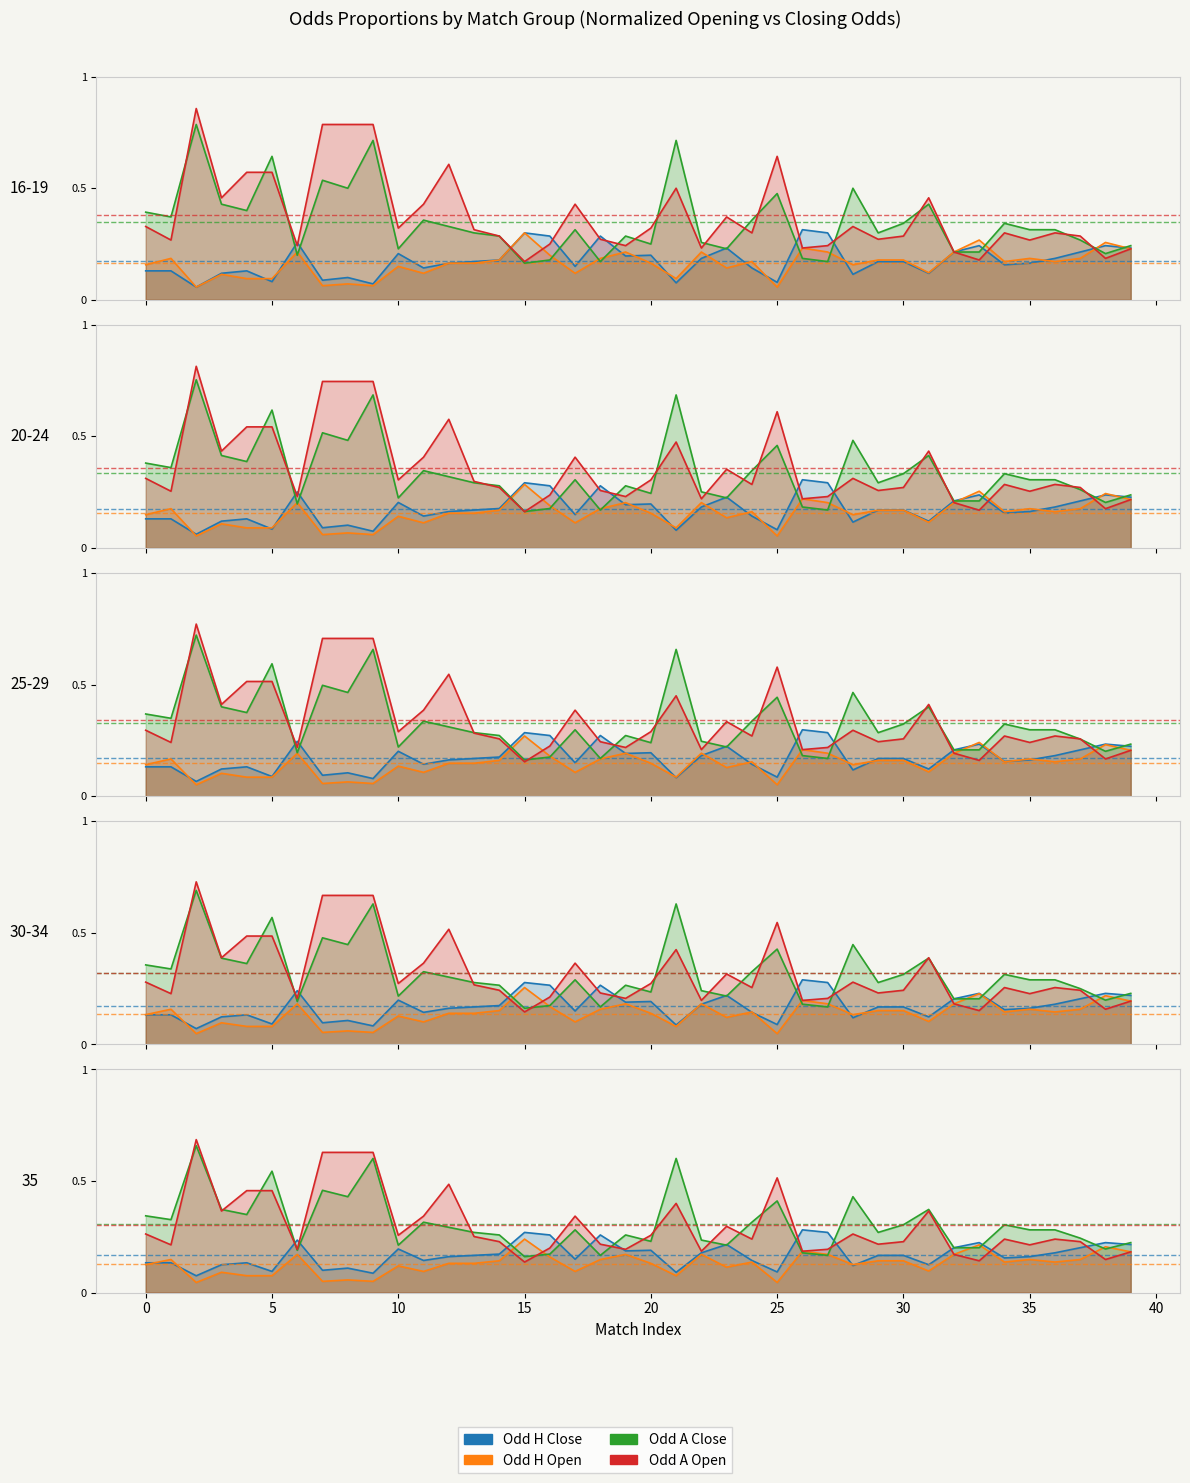

How many interior local peaks does the Odd H Open series have?

13